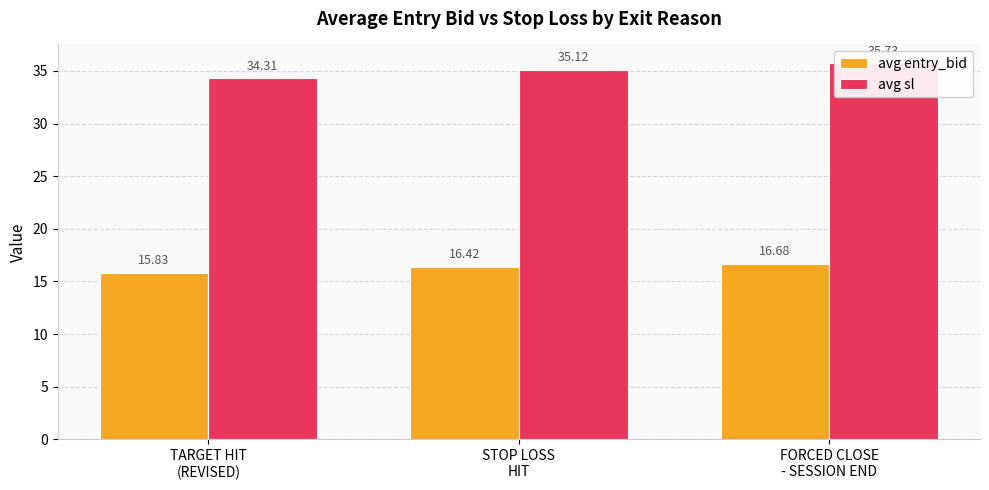

Rank the series by their maximum value, from highest to lowest.

avg sl, avg entry_bid